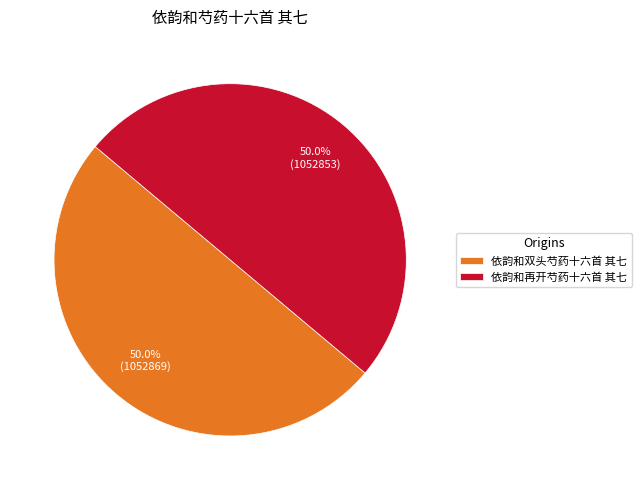

What is the ratio of the value at 依韵和双头芍药十六首 其七 to the value at 依韵和再开芍药十六首 其七?

1.0